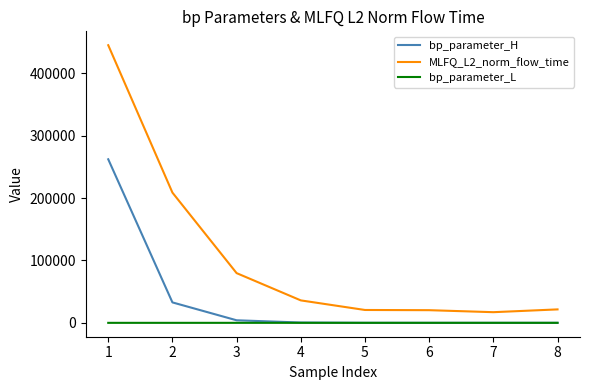

Is the value of MLFQ_L2_norm_flow_time at 1 greater than the value of bp_parameter_L at 2?

Yes